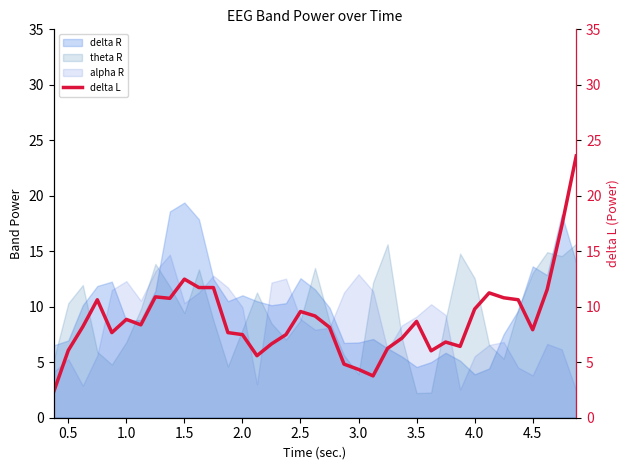

The value of theta R at 2.0 is 10.6. True or false?

False